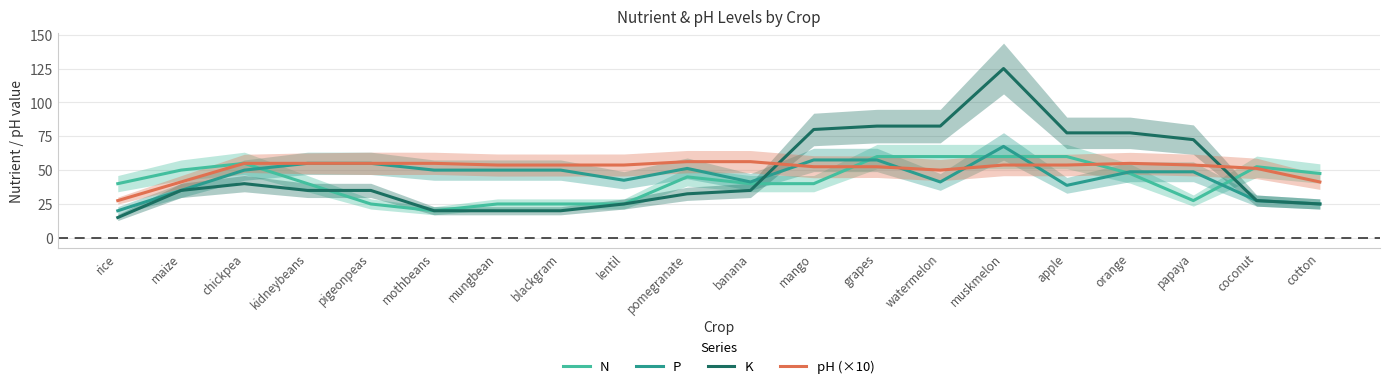

Where do P and pH (×10) first cross each other?

banana and mango